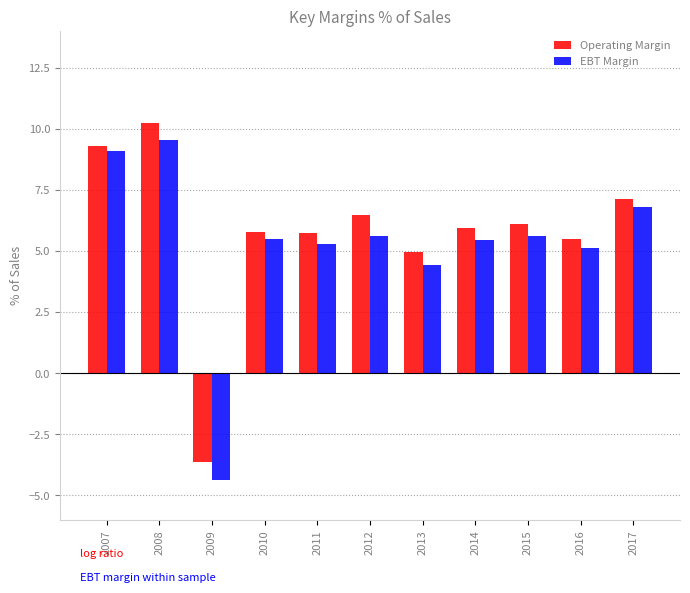

At which label does EBT Margin first exceed 5?

2007